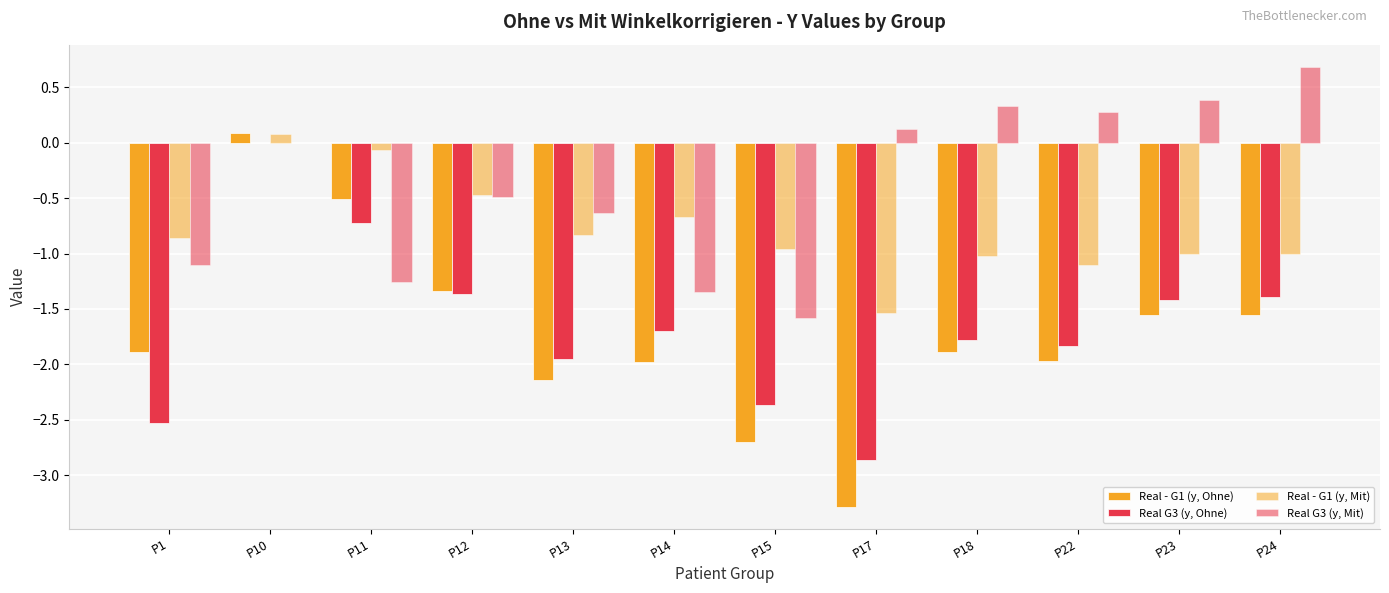

What is the sum of the Real G3 (y, Mit) values at P10 and P1?

-1.1